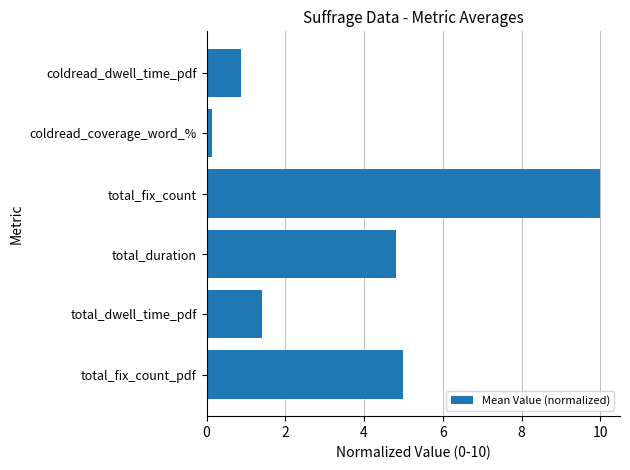

Reading bottom to top, what are all the values shown in this chart?

5.0	1.4	4.8	10.0	0.1	0.9